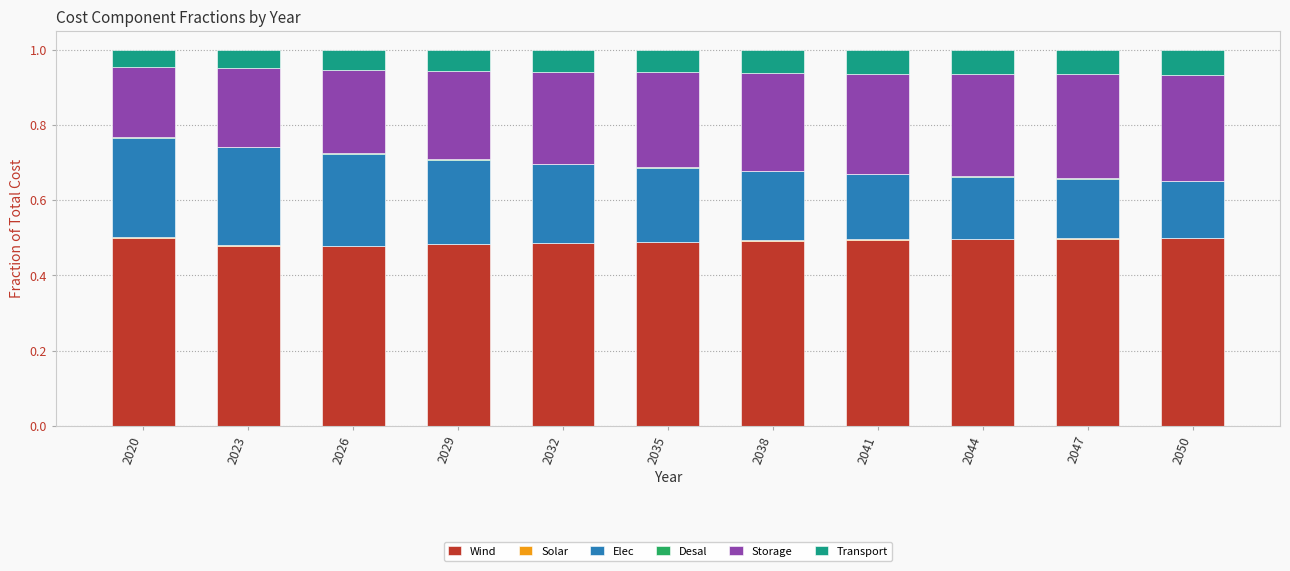

Count the number of data series in this chart.

6